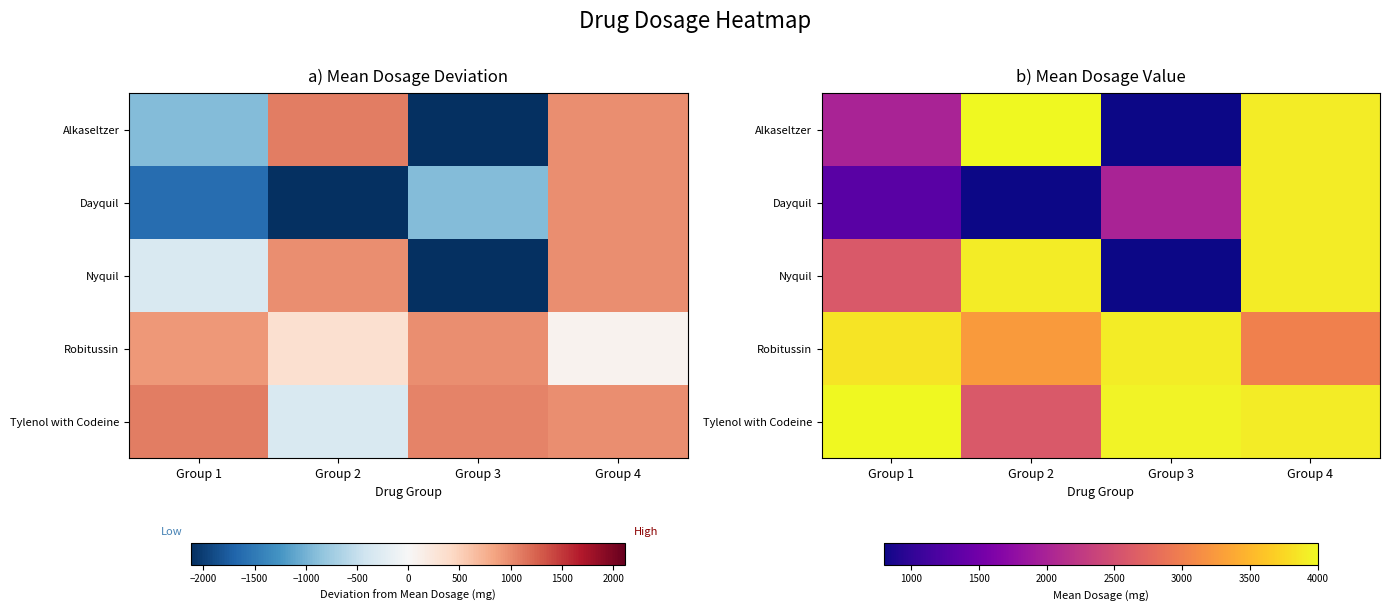

Is it true that Dayquil equals 2000 at Group 3?

True